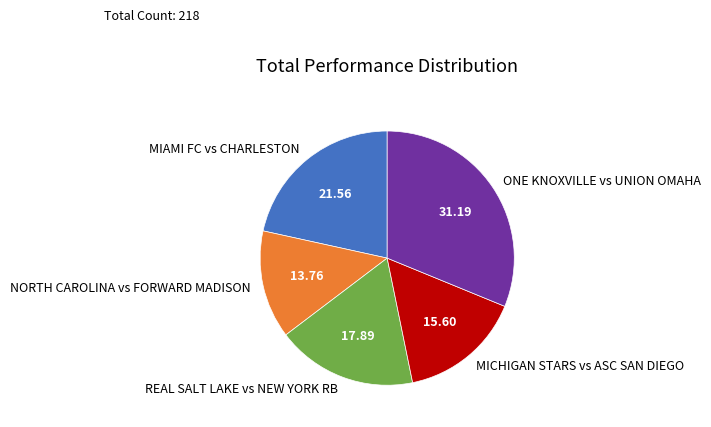

Is the sum of MICHIGAN STARS vs ASC SAN DIEGO and NORTH CAROLINA vs FORWARD MADISON greater than half?

No